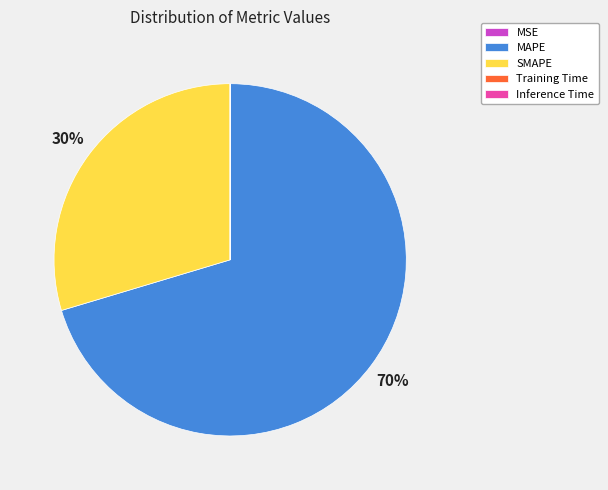

Is it true that SMAPE is 30% of the pie?

True